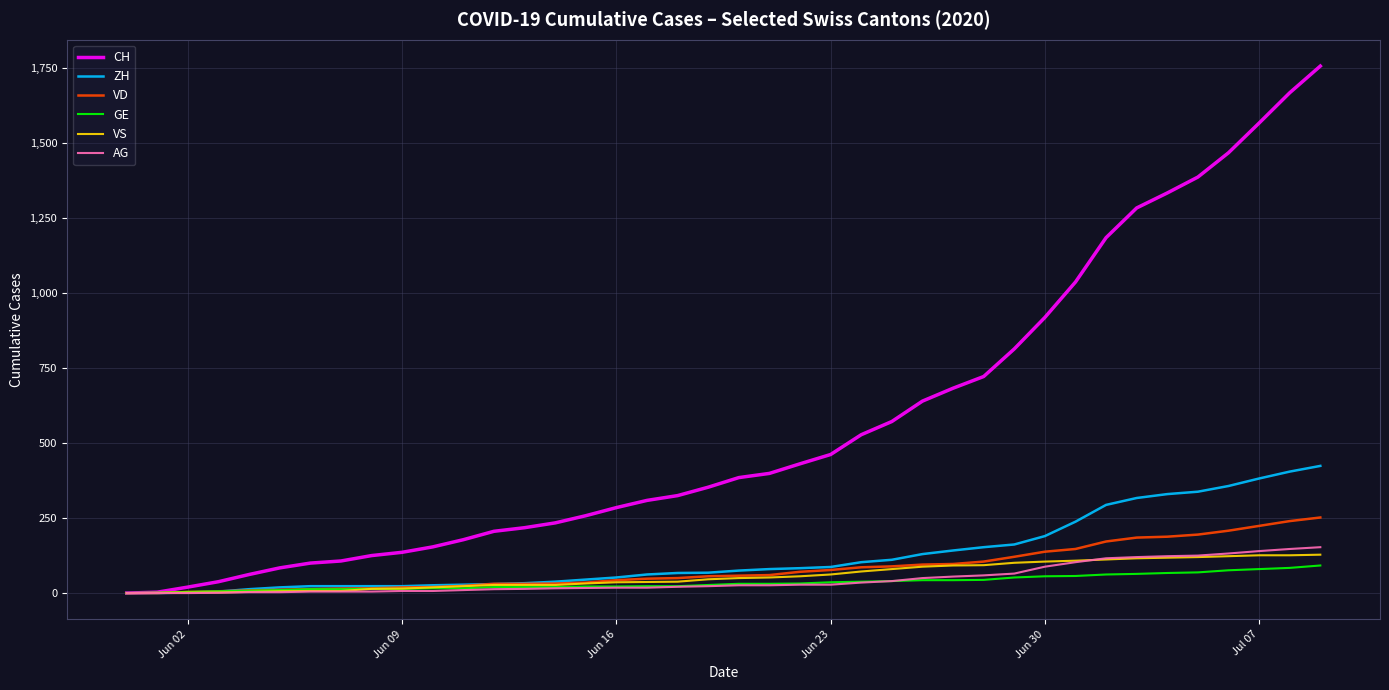

Which series has the largest total across all categories?

CH